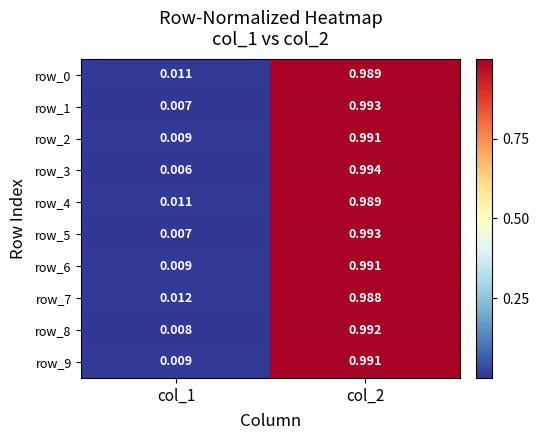

What is the average value of the row_6 series?

0.5